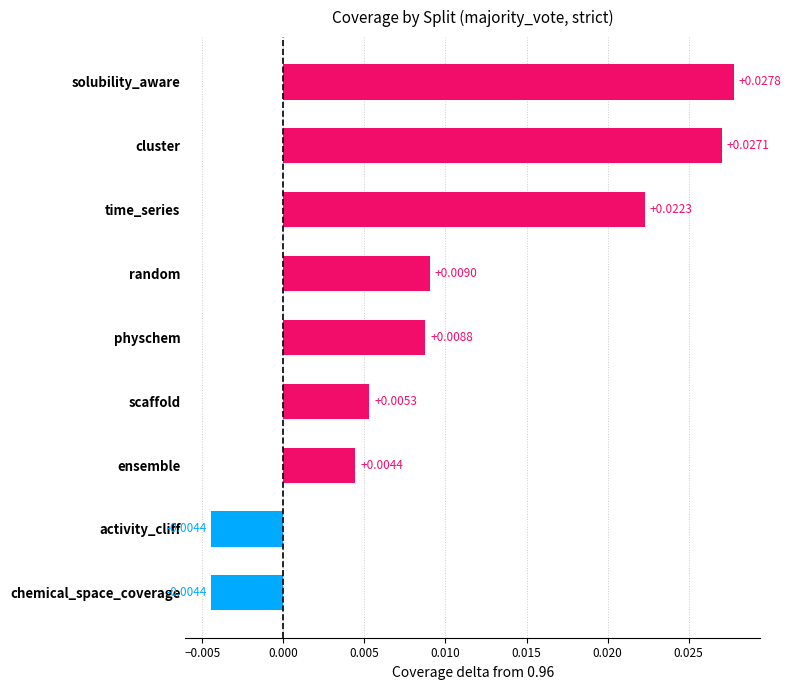

Which has a higher value, random or scaffold?

random